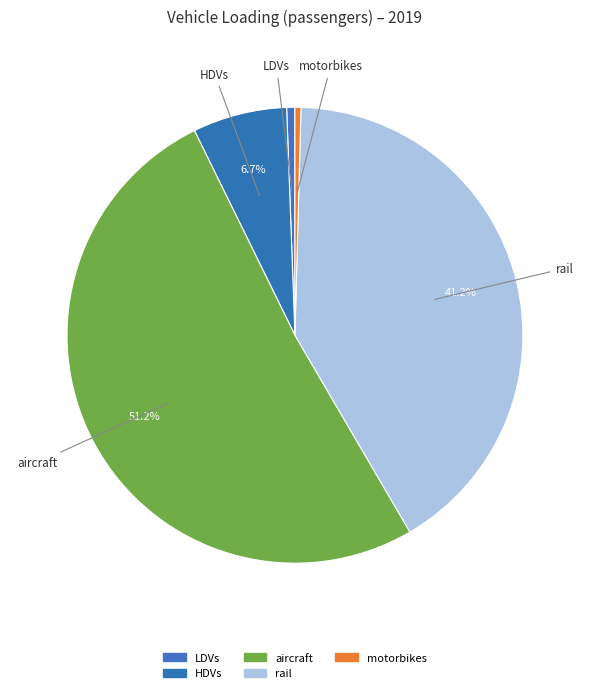

Which category has the biggest portion of the pie?

aircraft